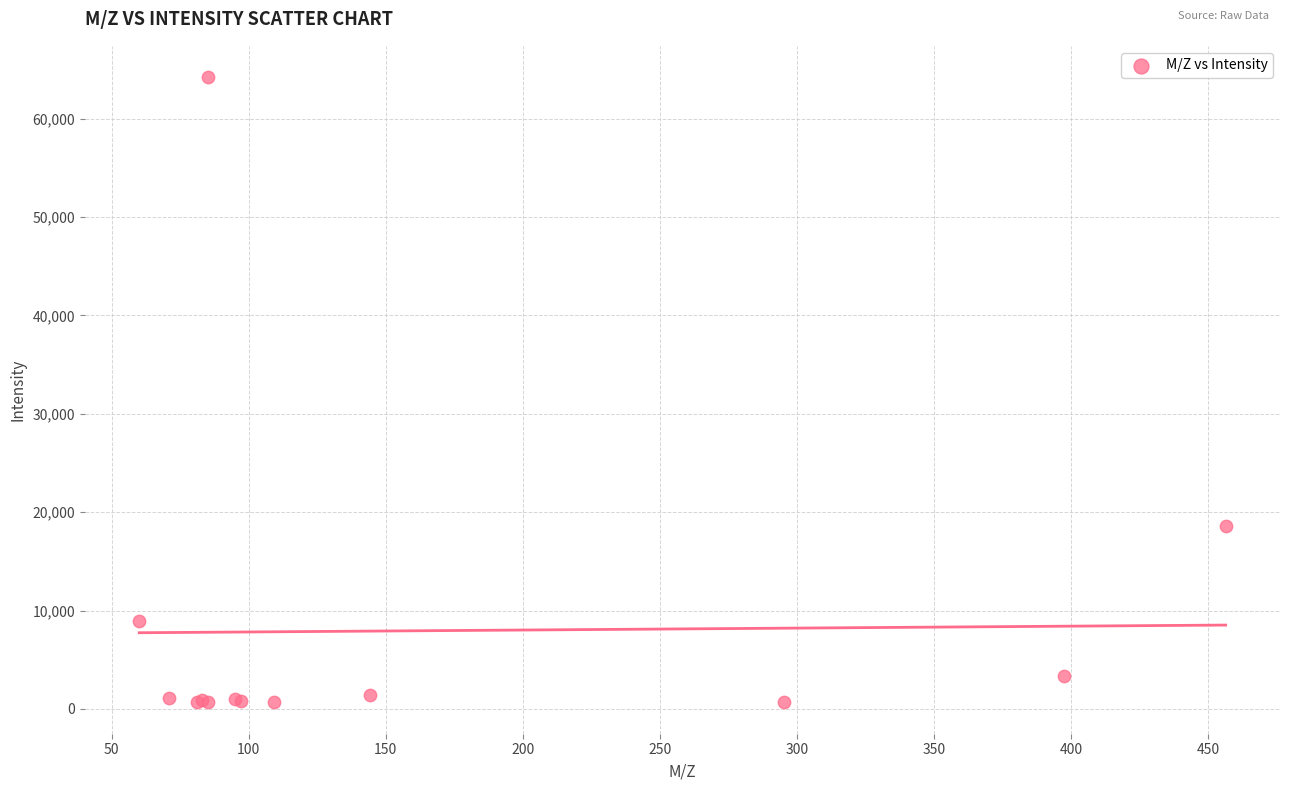

What Y value in the scatter plot is closest to 32446?

18633.5